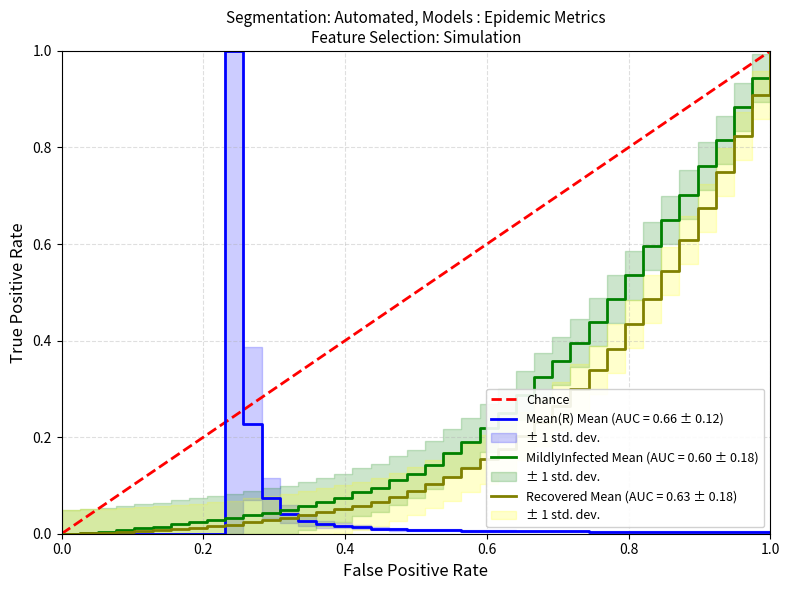

The MildlyInfected Mean (AUC = 0.60 ± 0.18) series shows 0.0 at 0.0. True or false?

True